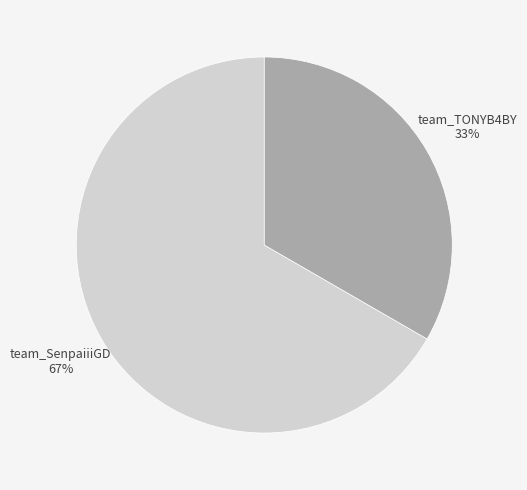

To the nearest percent, what is the average slice percentage?

50%